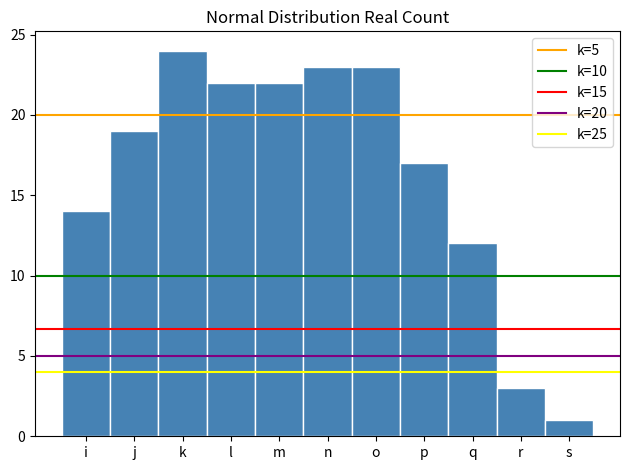

Reading right to left, list all the values displayed in this chart.

s=1	r=3	q=12	p=17	o=23	n=23	m=22	l=22	k=24	j=19	i=14